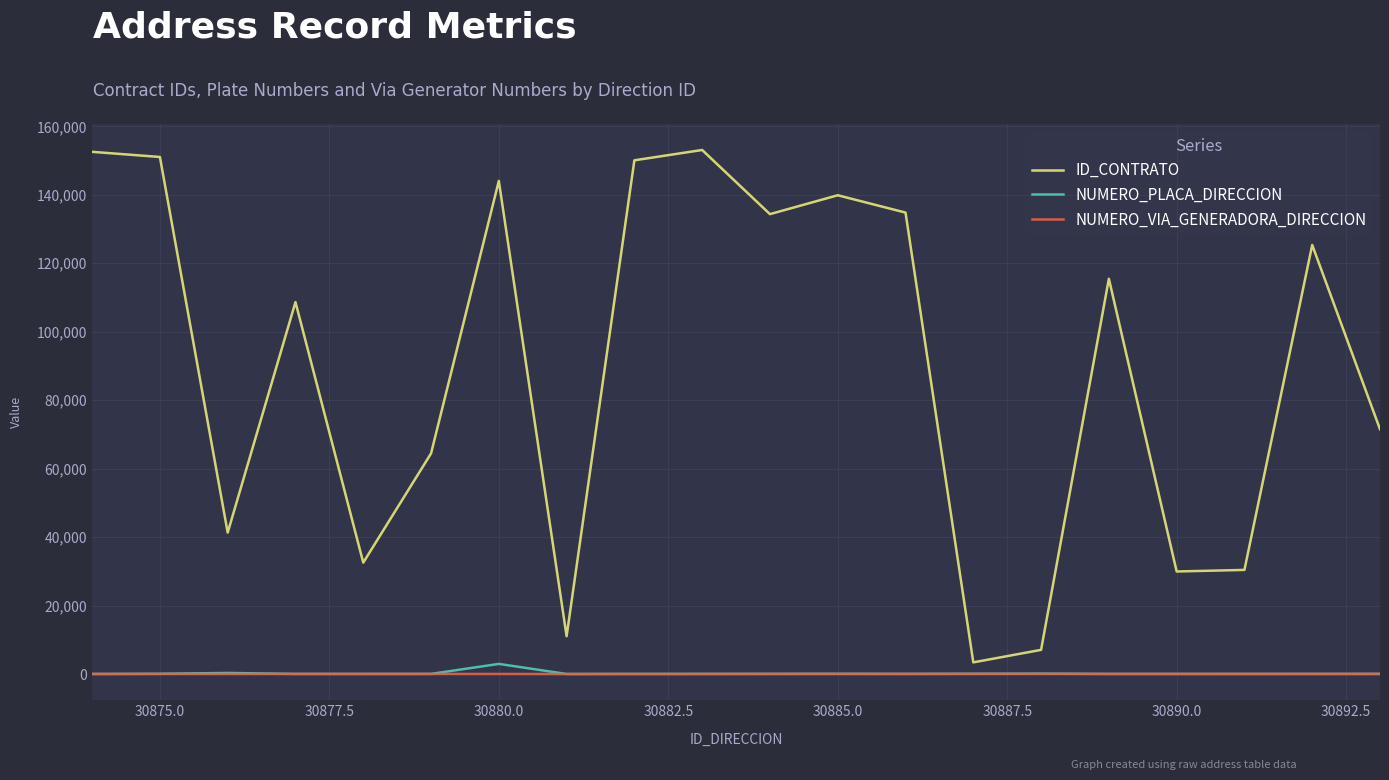

Which series has the largest total across all categories?

ID_CONTRATO